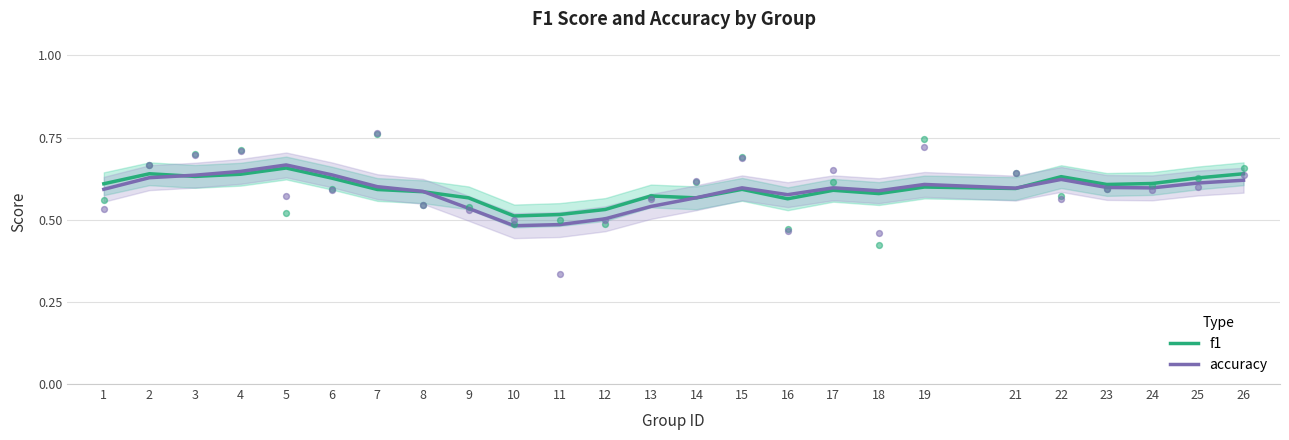

Which series reaches the maximum Y coordinate?

accuracy